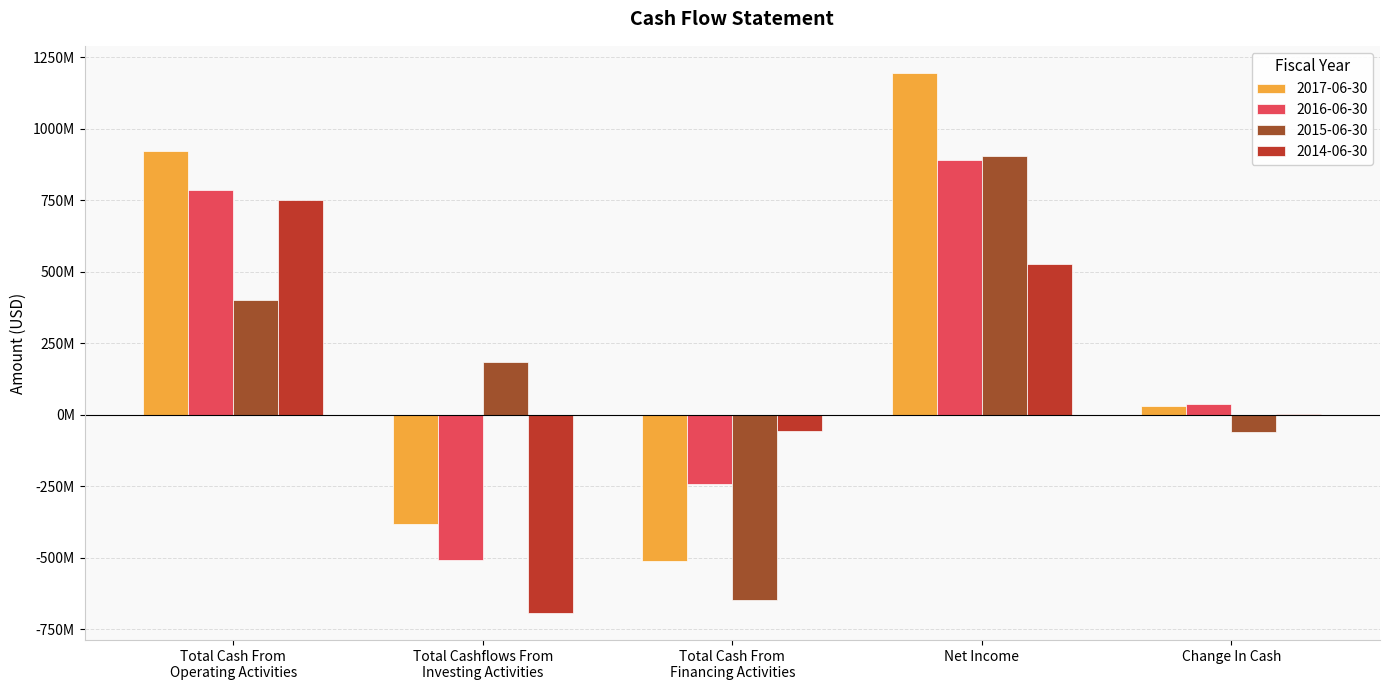

What is the label of the 4th bar from the right?

Total Cashflows From
Investing Activities